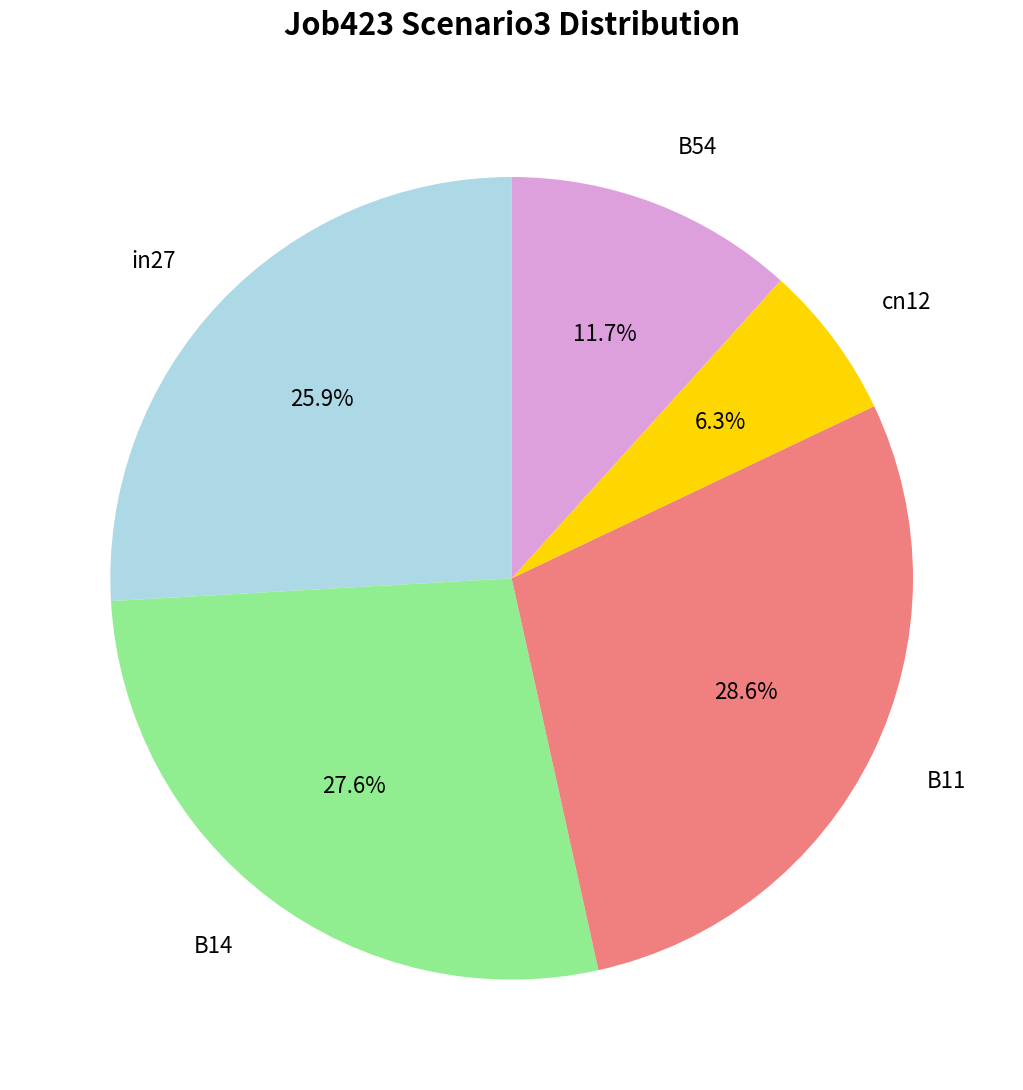

The B54 slice represents 12% of the pie. True or false?

True